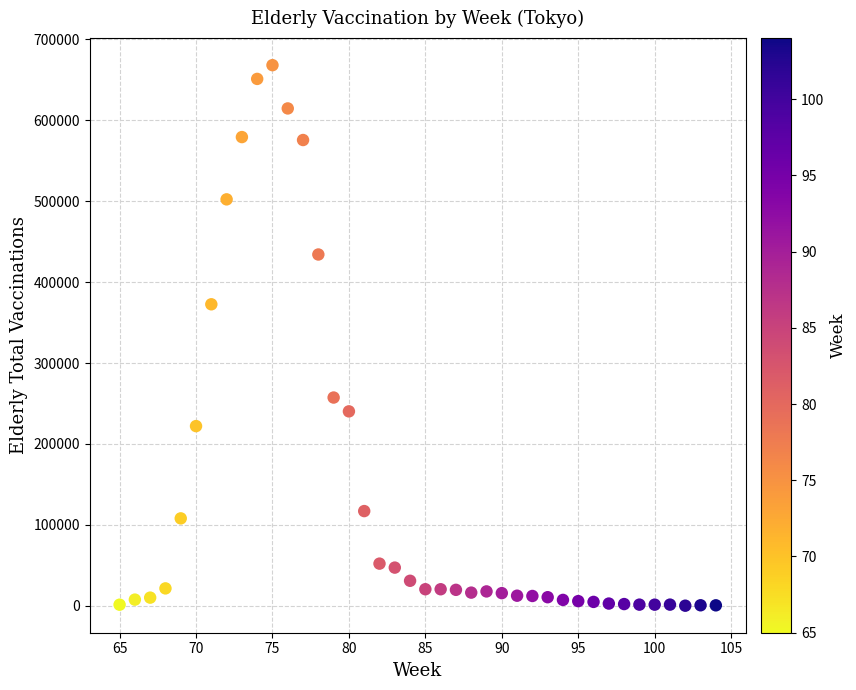

What is the range of Y values (max minus min)?

667774